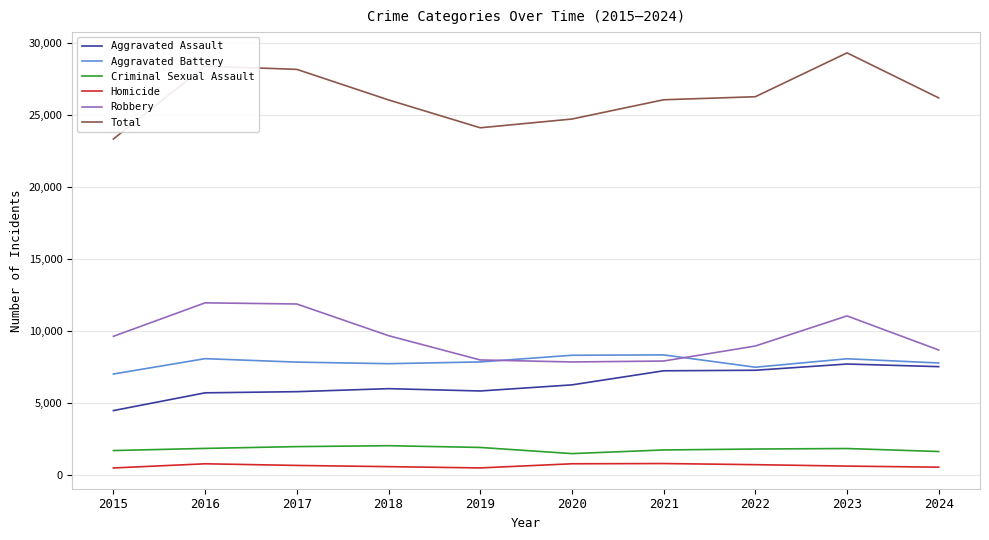

What is the highest value of the Criminal Sexual Assault series?

2042